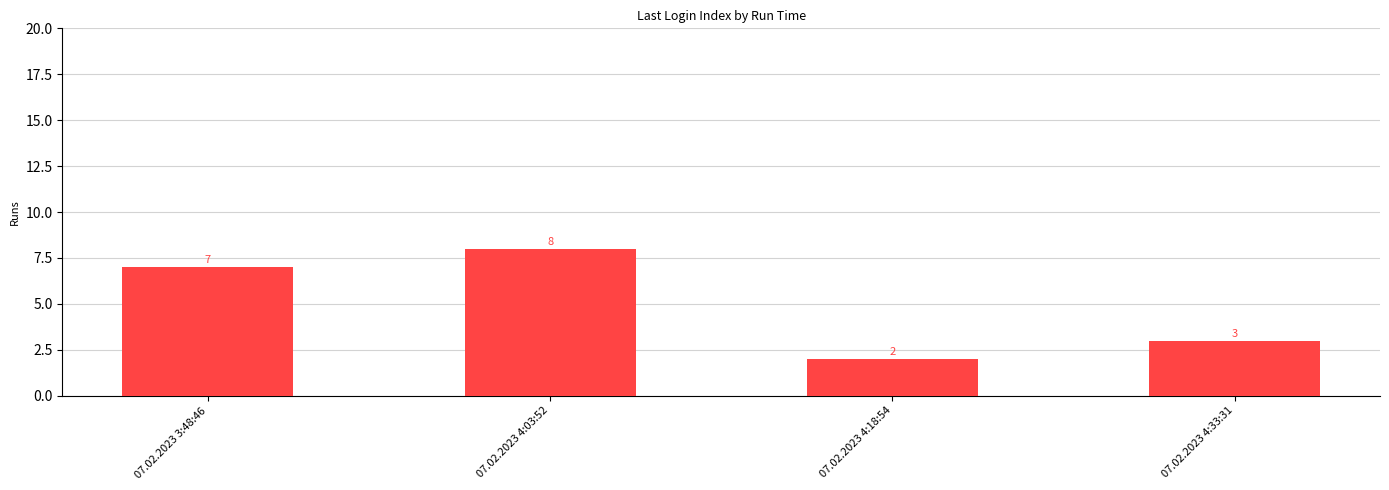

What is the value of the 3rd bar from the left?

2